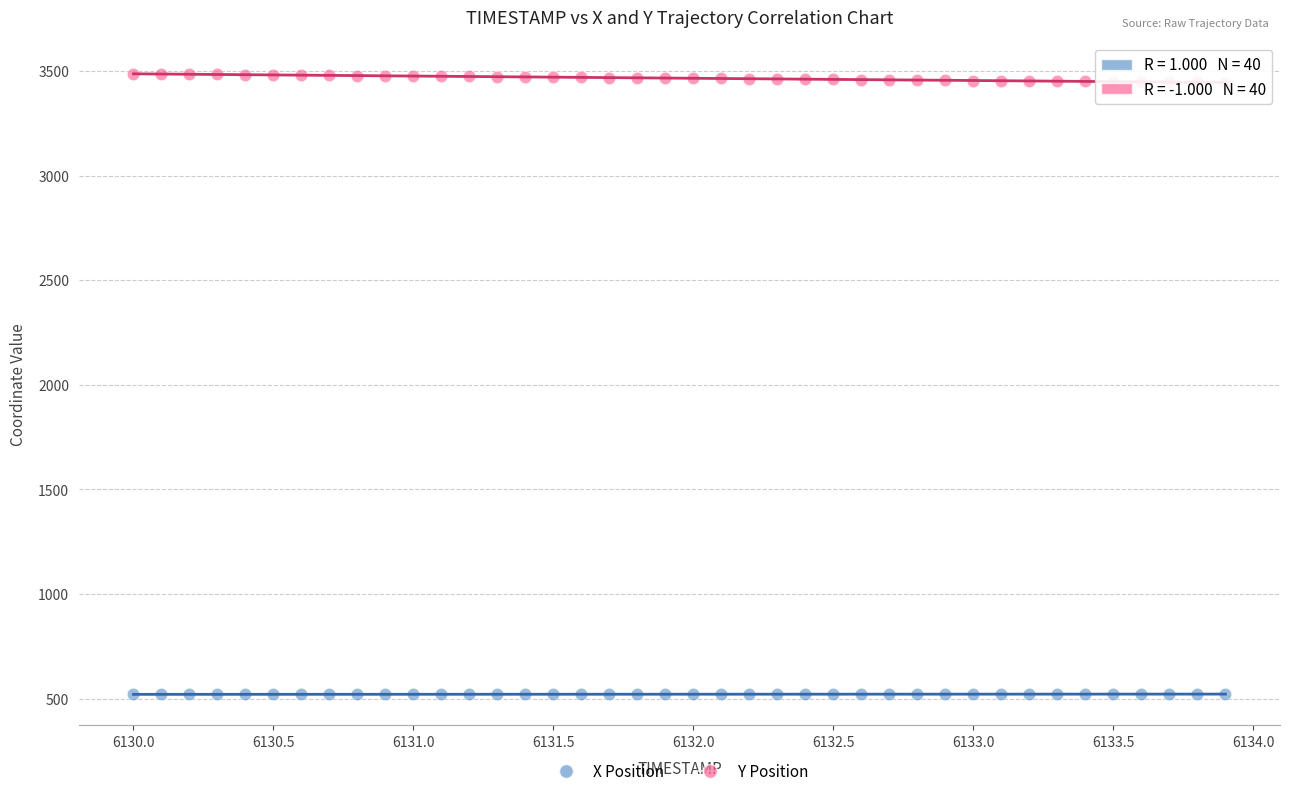

Which series reaches the minimum Y coordinate?

X Position